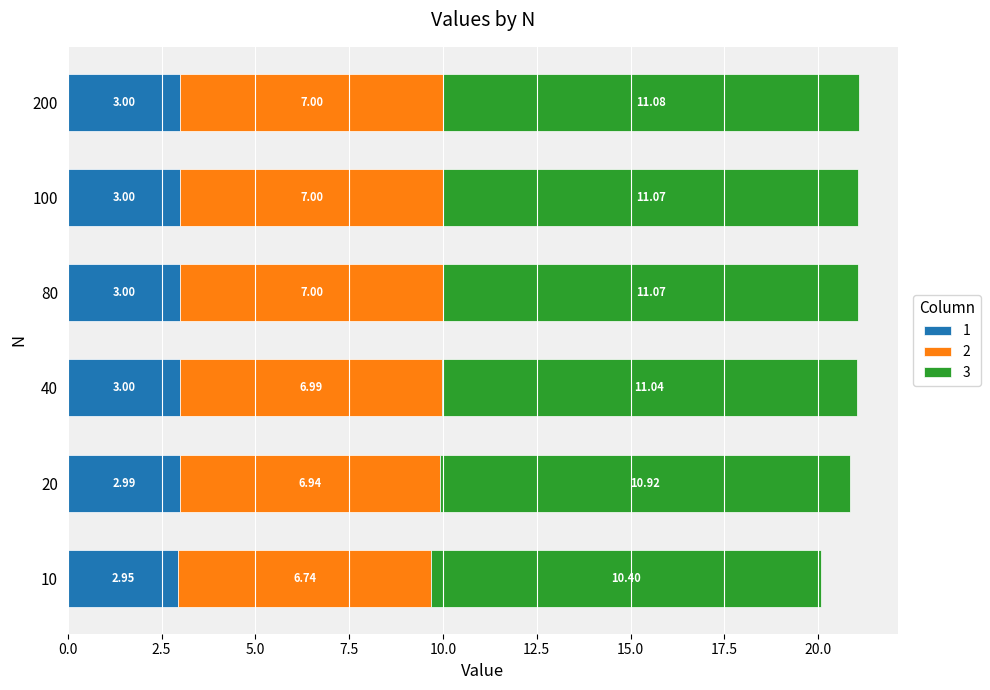

What is the total value across all series at 40?

21.0